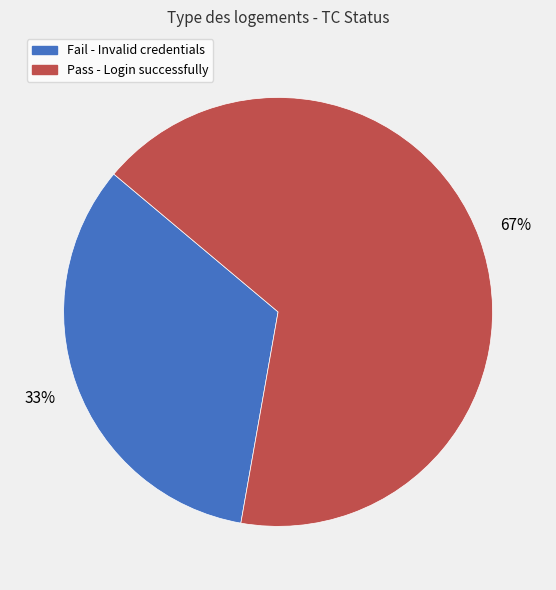

Does any single category account for the majority?

Yes